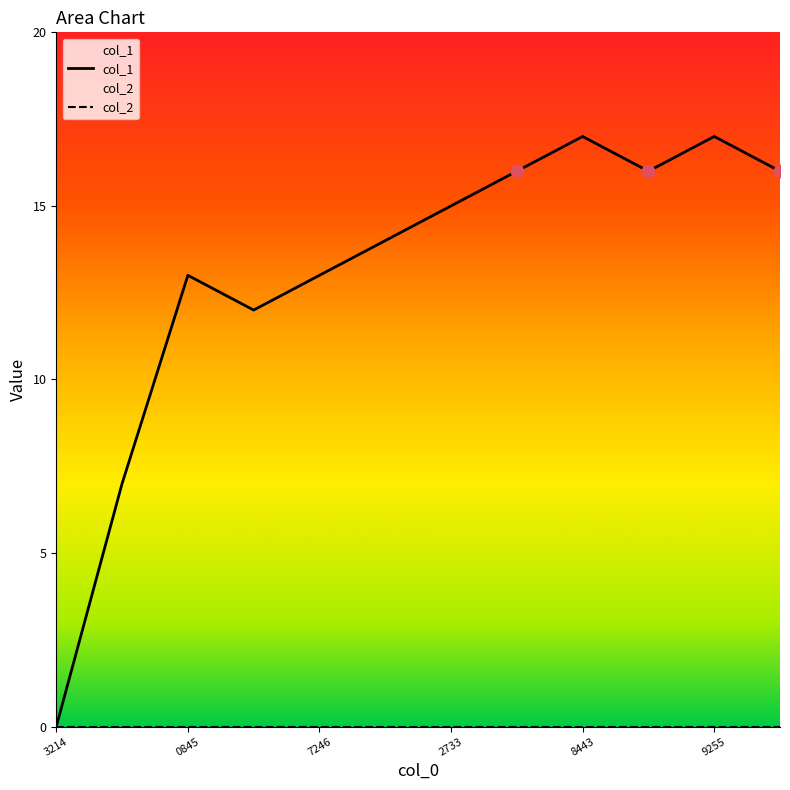

Approximately how many times larger is the value at 1417139242 compared to 1419299255?

0.9